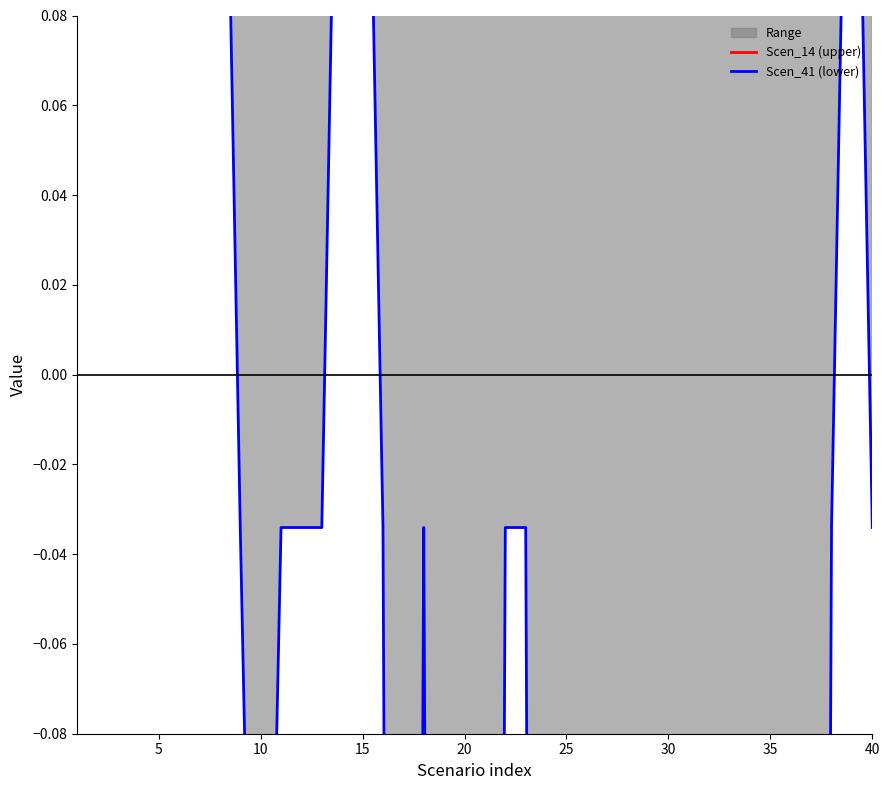

Reading left to right, extract all data points from this chart.

Scen_14 (upper): 0.3	0.3	0.3	0.3	0.3	0.3	0.3	0.3	0.3	0.3	0.3	0.3	0.3	0.3	0.3	0.3	0.3	0.3	0.3	0.3	0.3	0.3	0.3	0.3	0.3	0.3	0.3	0.3	0.3	0.3	0.3	0.3	0.3	0.3	0.3	0.3	0.3	0.3	0.3	0.3
Scen_41 (lower): 0.2	0.2	0.2	0.2	0.2	0.2	0.2	0.2	-0.0	-0.3	-0.0	-0.0	-0.0	0.2	0.2	-0.0	-1.0	-0.0	-1.0	-1.0	-1.0	-0.0	-0.0	-1.0	-1.0	-1.0	-1.0	-1.0	-1.0	-1.0	-1.0	-1.0	-1.0	-1.0	-1.0	-1.0	-1.0	-0.0	0.2	-0.0